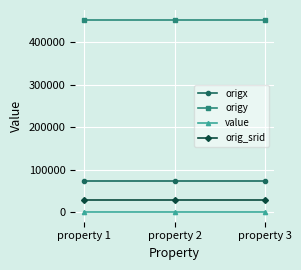

The origx series shows 74235.6 at property 1. True or false?

True